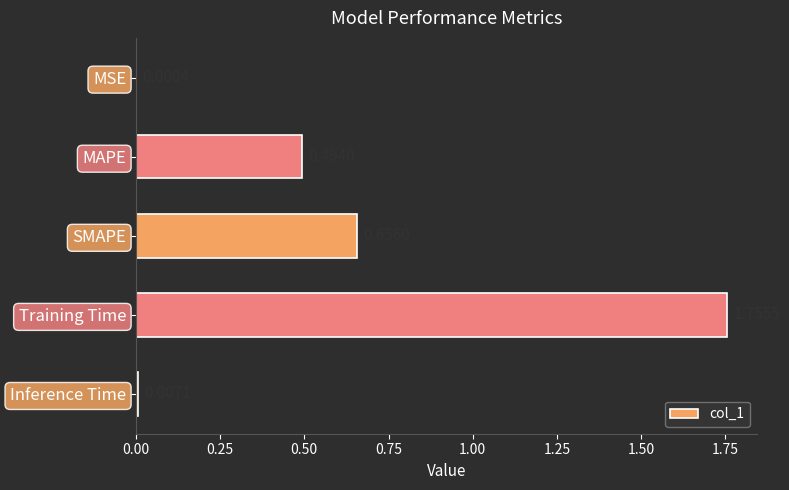

Count the number of data series in this chart.

1